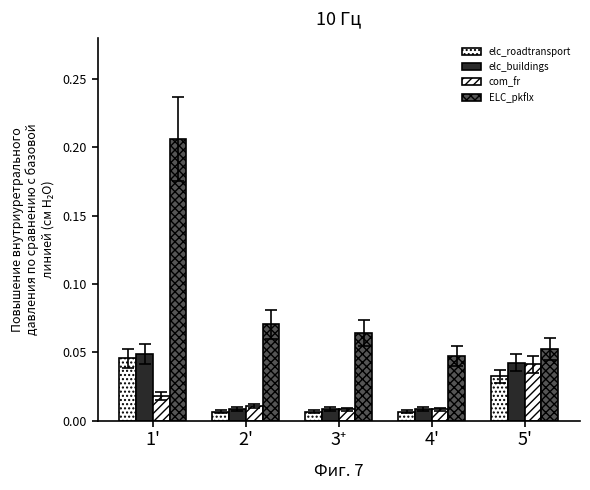

Which series has the widest spread of values?

ELC_pkflx